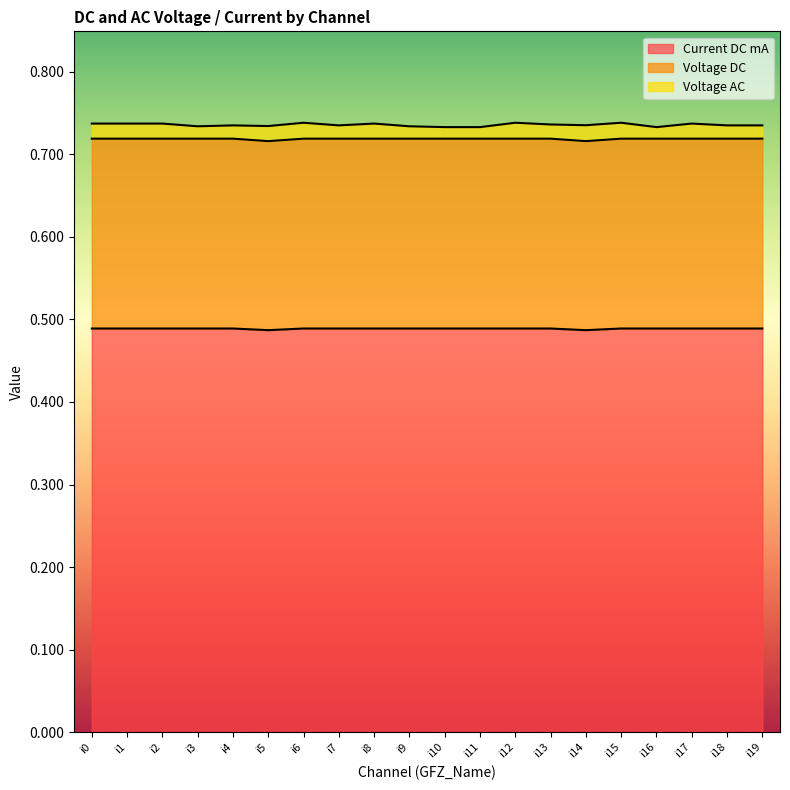

At how many categories does at least one series exceed 0?

20